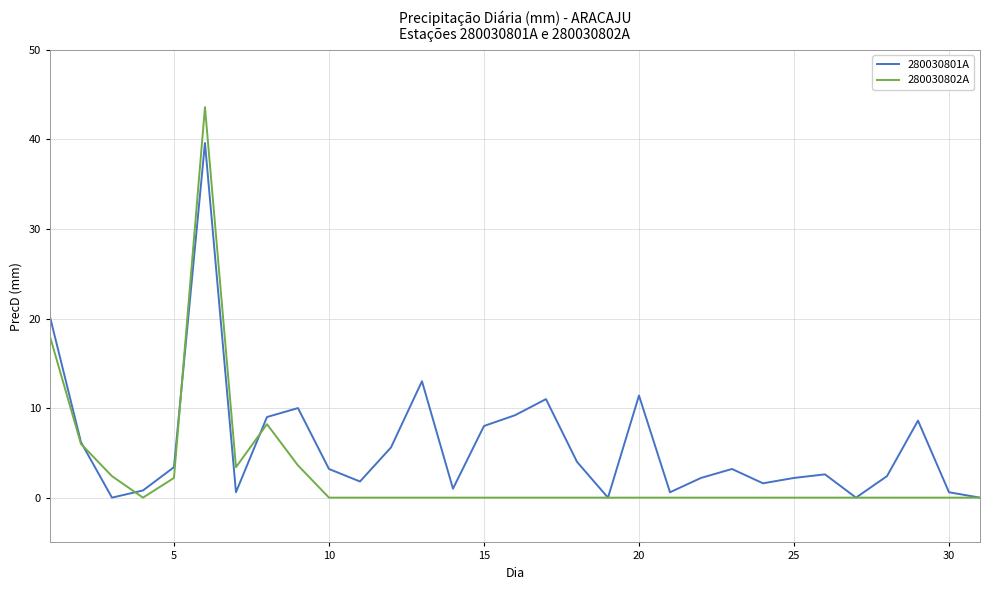

What is the maximum value shown in the chart?

43.6